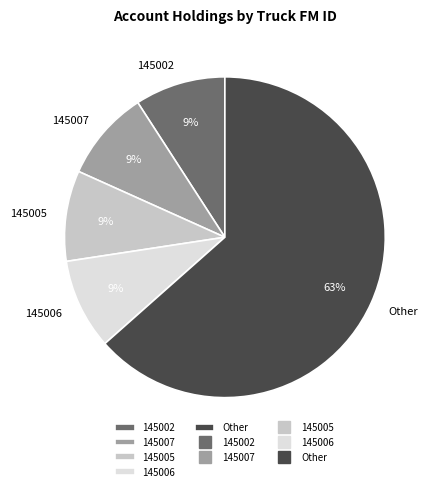

Is there a majority slice in this chart?

Yes